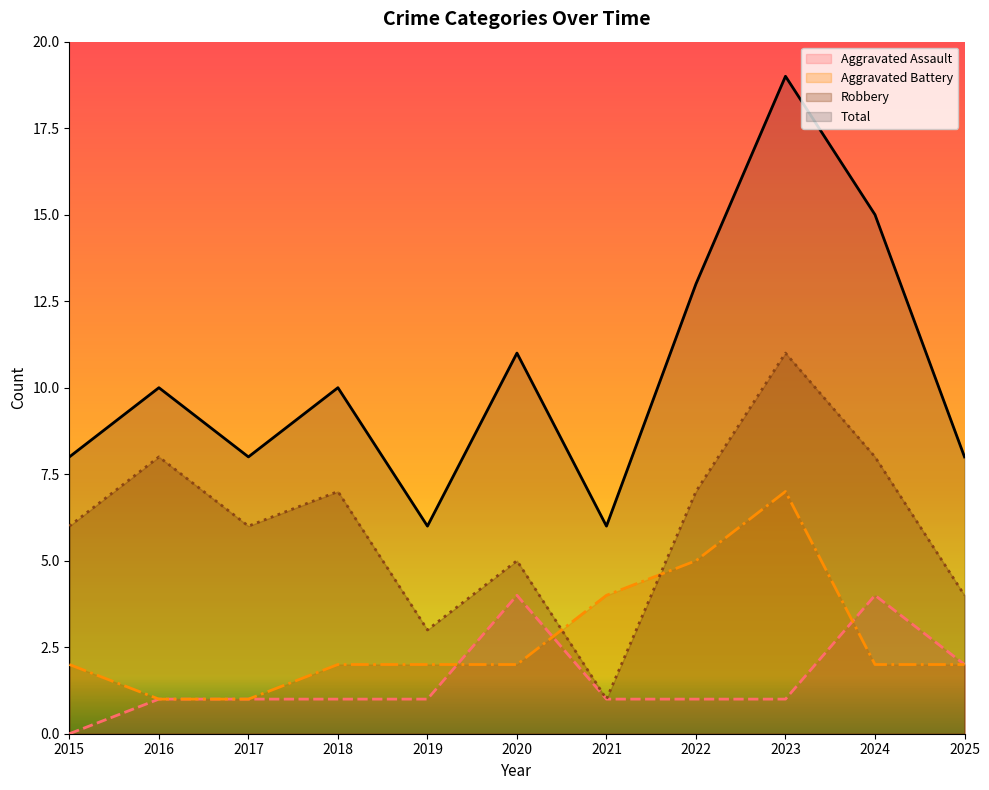

What is the value of the Aggravated Battery point at the 9th from the left?

7